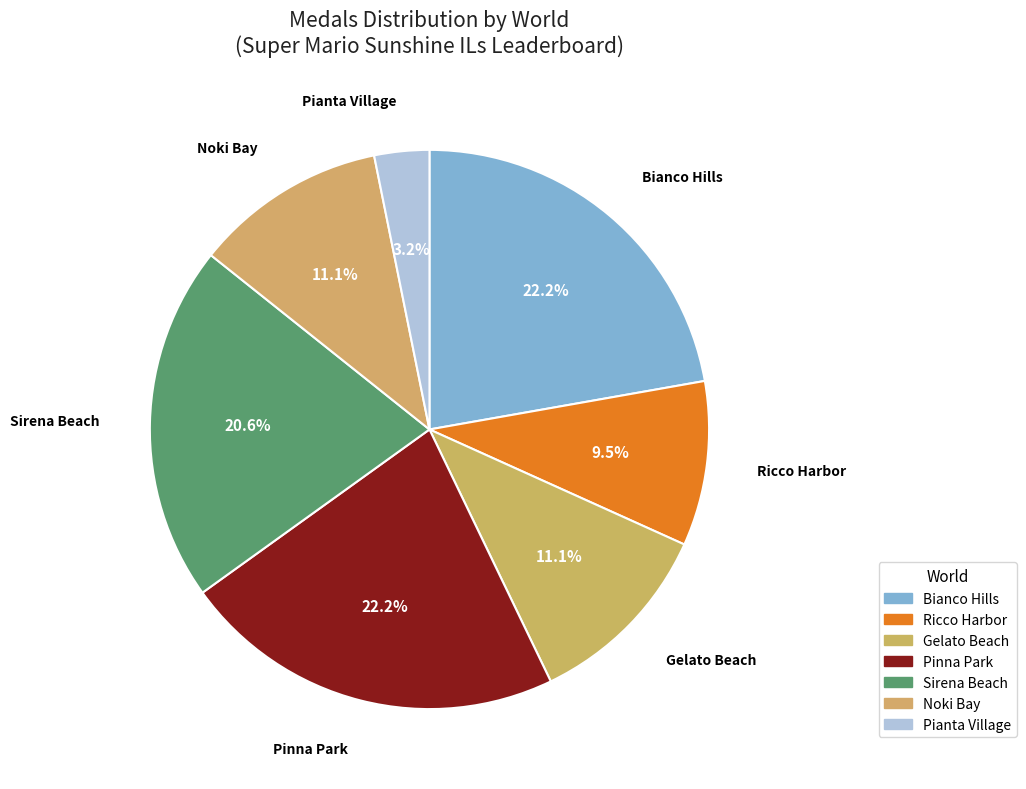

Do Ricco Harbor and Pianta Village together represent more than half of the pie?

No